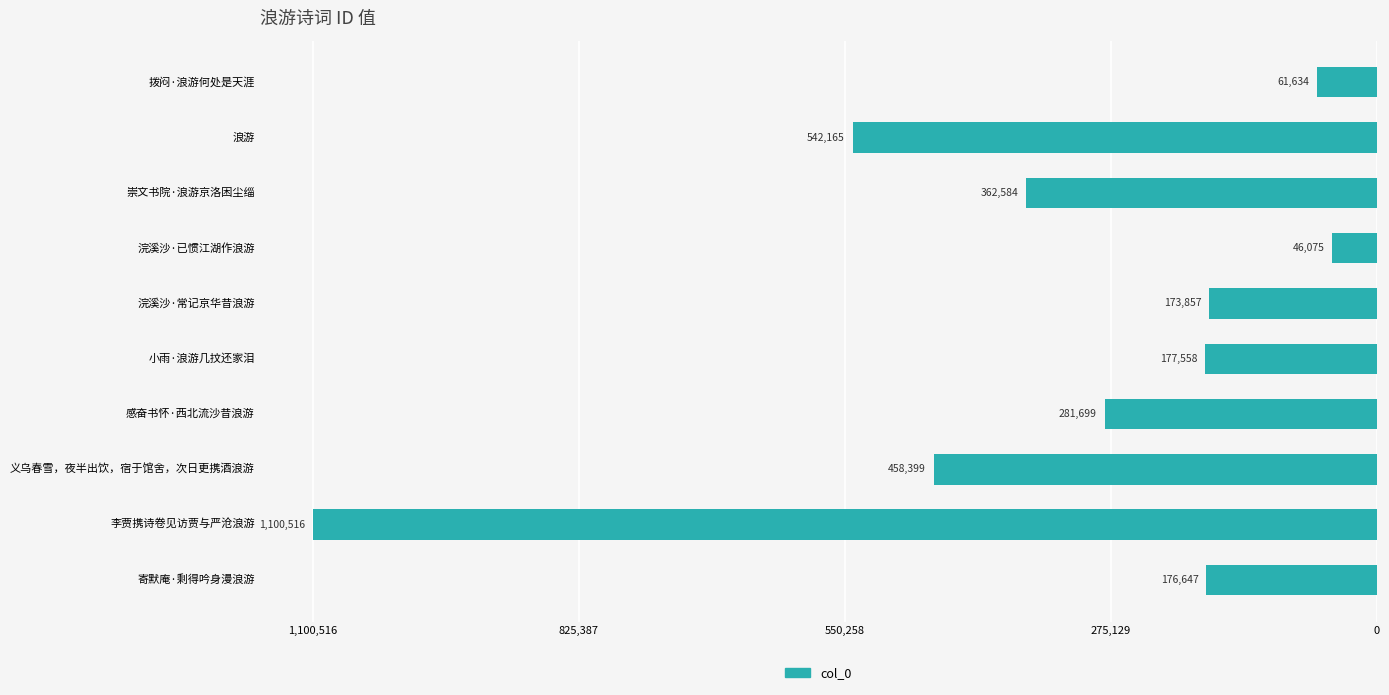

Are the bars horizontal?

Yes